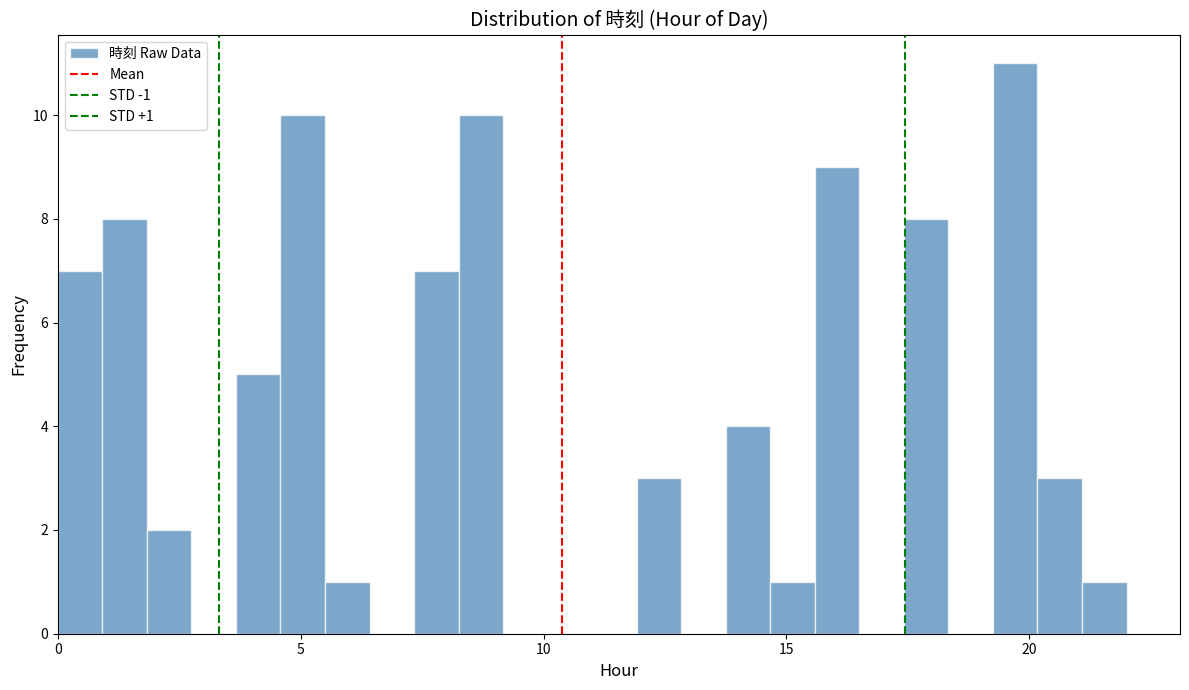

Around what value on the x-axis is the tallest bar? Give the approximate position of its centre, as read against the axis.

19.5